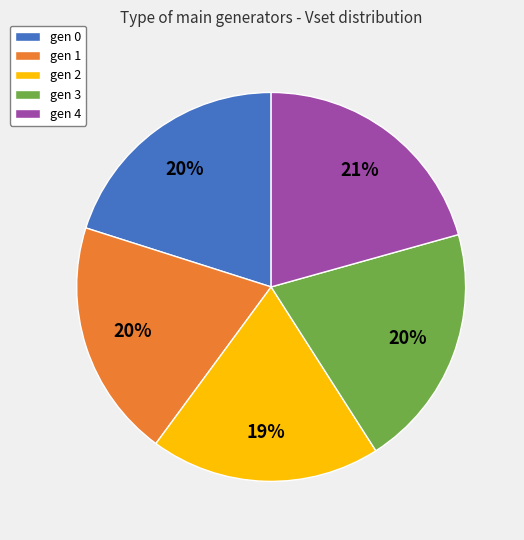

Is the sum of gen 4 and gen 1 greater than half?

No